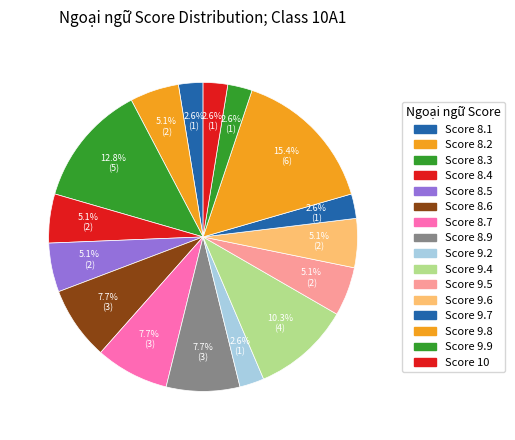

How many slices are in this pie chart?

16